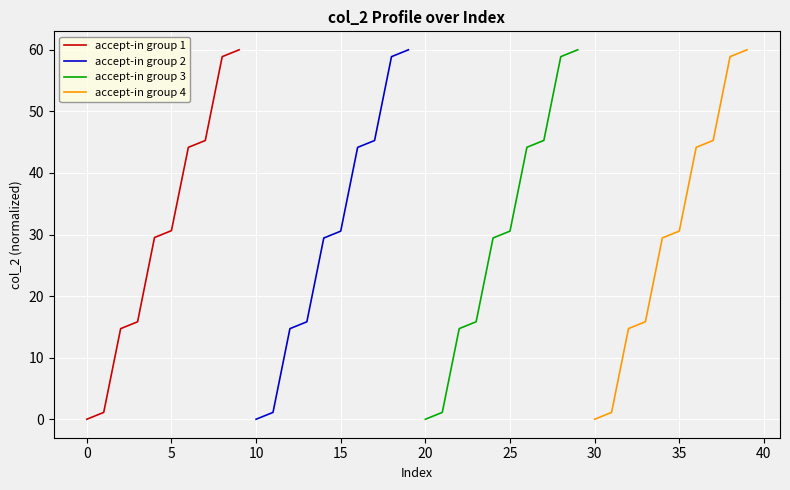

What are all the series names shown in the legend?

accept-in group 1, accept-in group 2, accept-in group 3, accept-in group 4